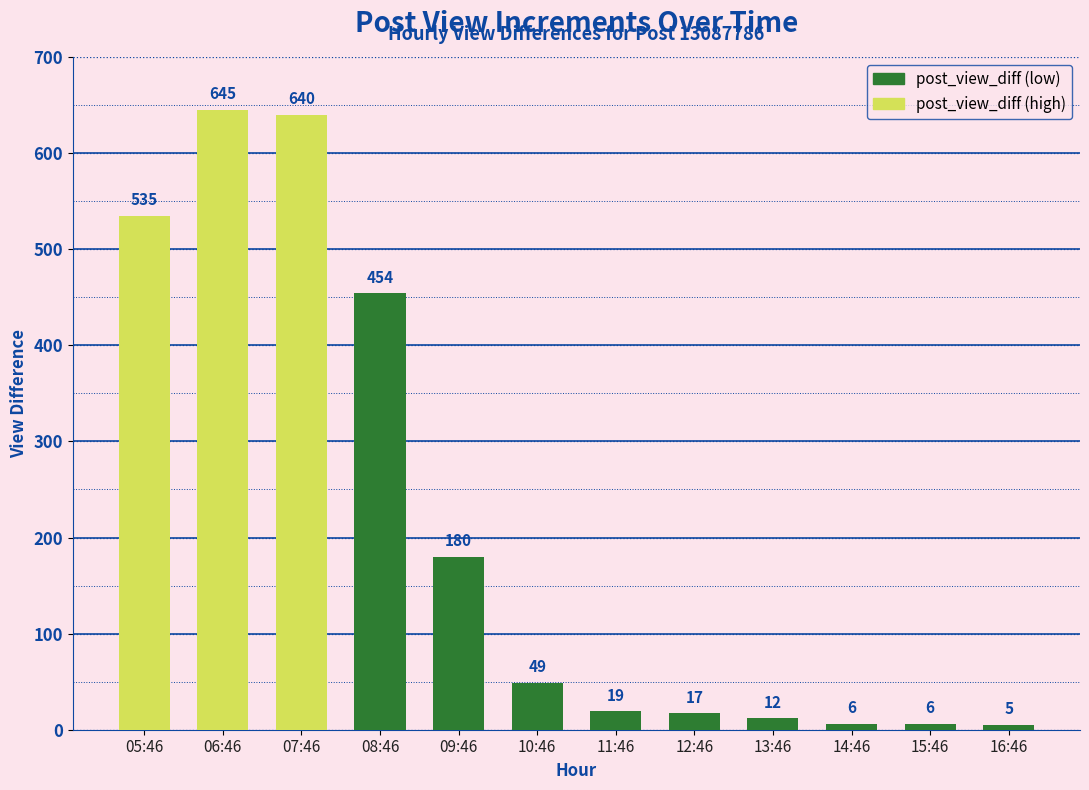

True or false: the data shows 108 at 09:46.

False